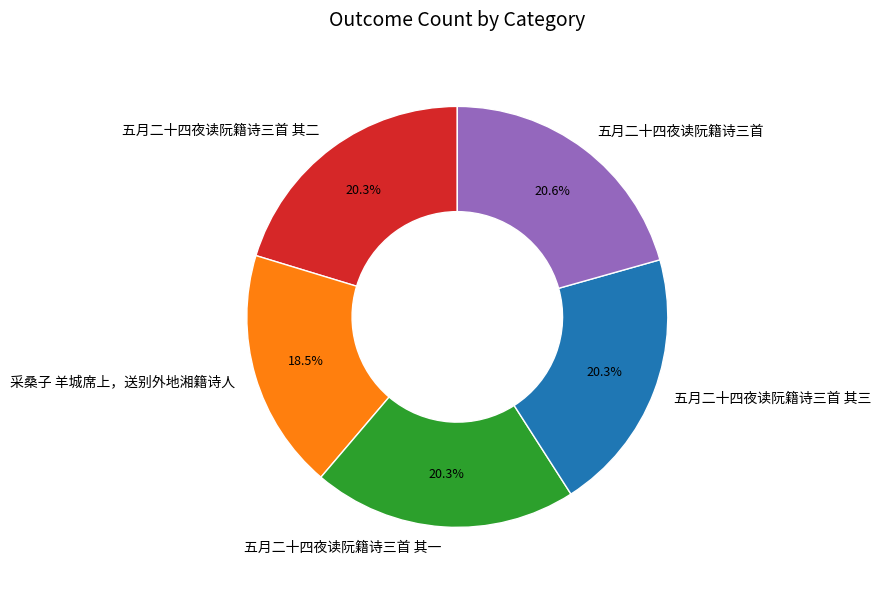

Approximately how many times larger is the value at 五月二十四夜读阮籍诗三首 其一 compared to 五月二十四夜读阮籍诗三首 其二?

1.0